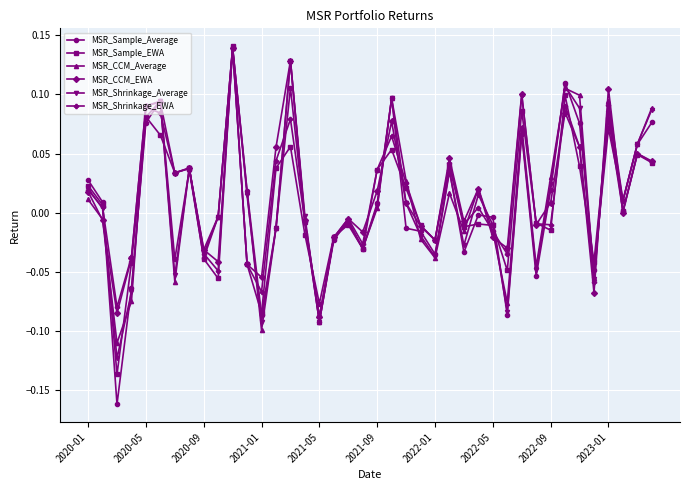

How many interior local valleys does the MSR_Shrinkage_Average series have?

12